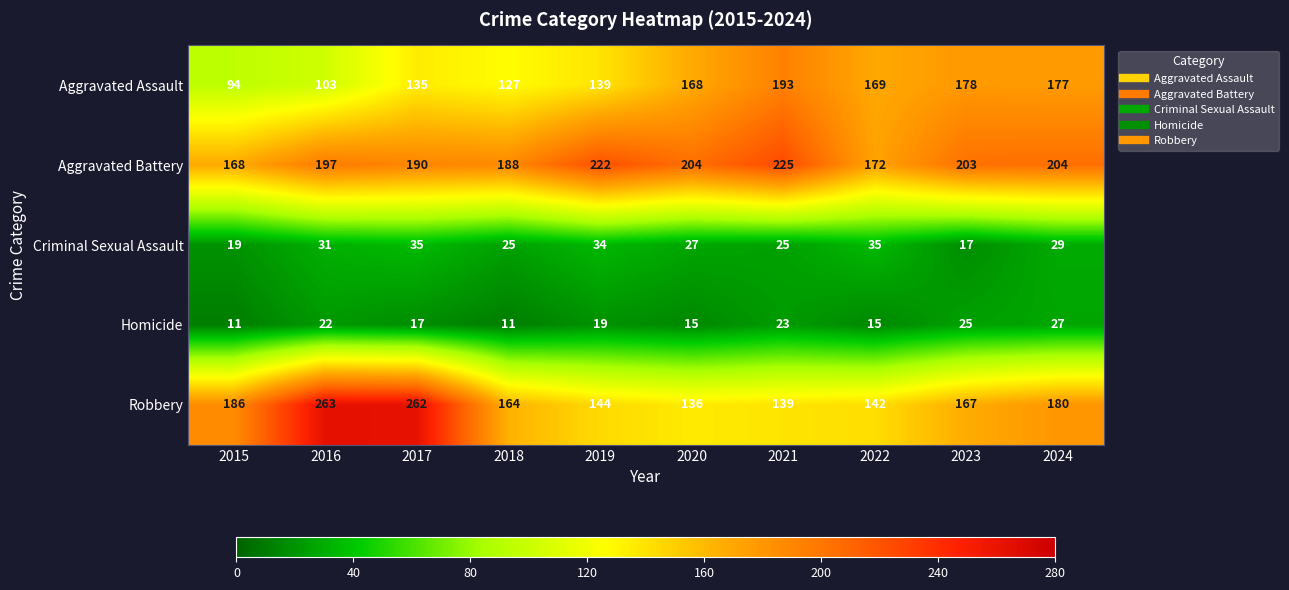

At how many categories does at least one series exceed 148?

10